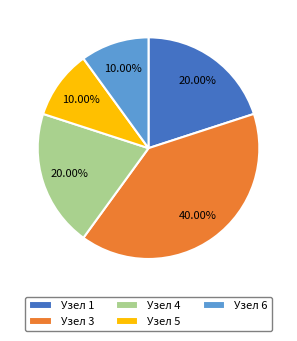

Is there a majority slice in this chart?

No